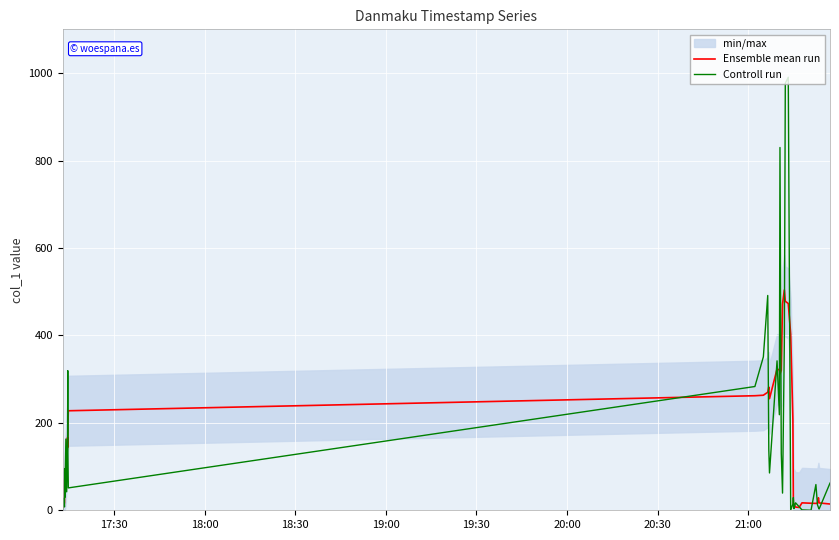

After their last crossing, which series has the higher values: Ensemble mean run or Controll run?

Controll run